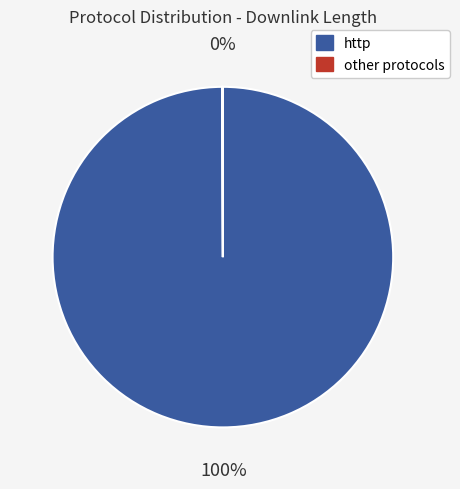

Does any single category account for the majority?

Yes